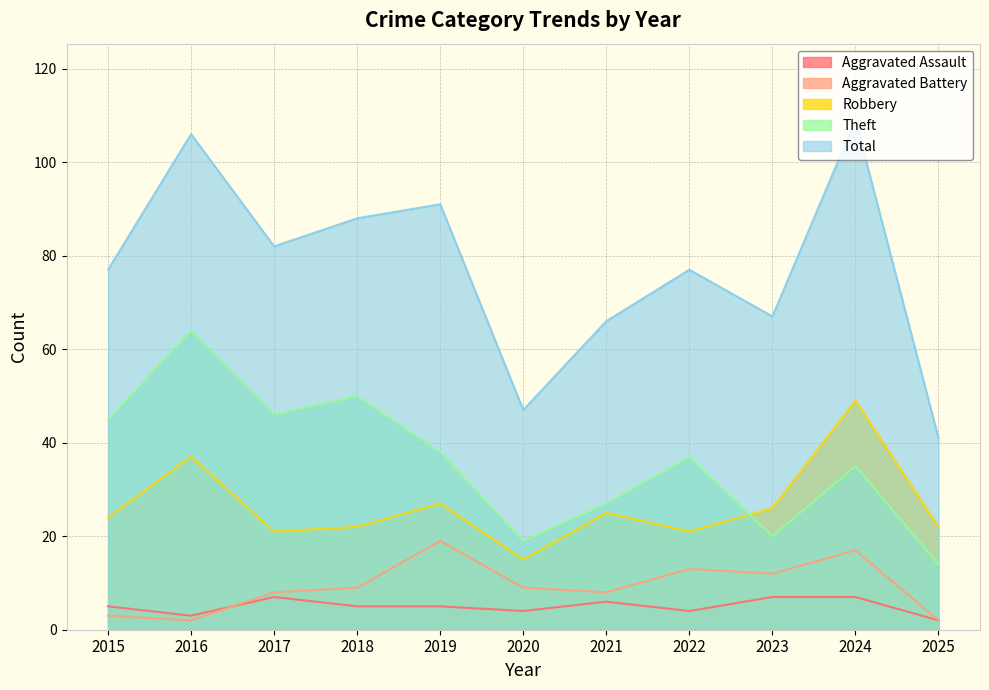

At which label does Theft reach its peak?

2016